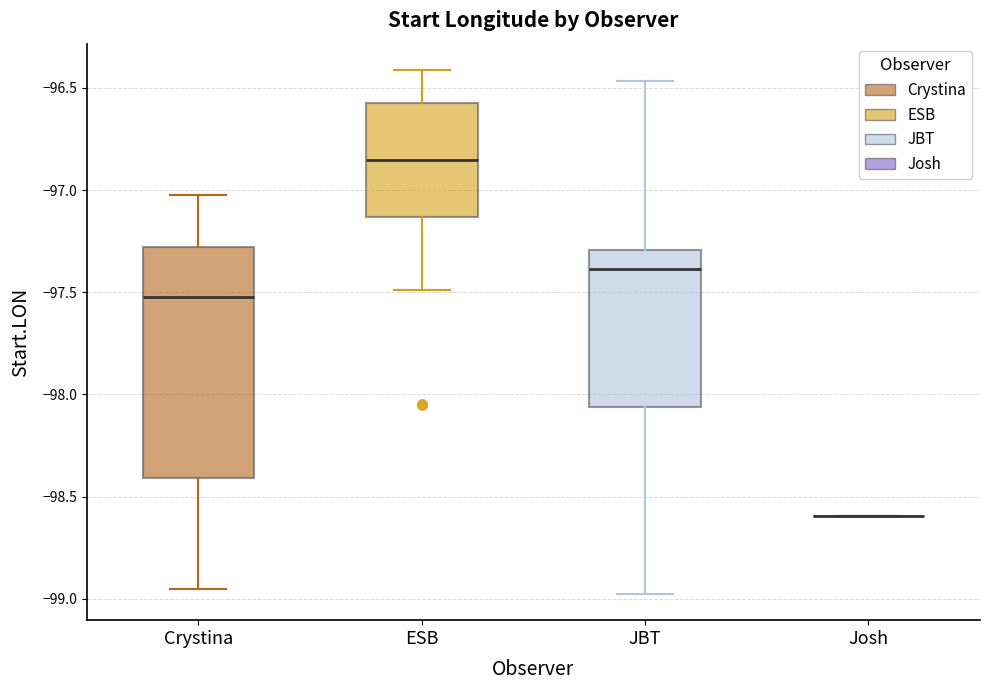

Comparing the boxes themselves (not the whiskers), which one is the tallest?

Crystina